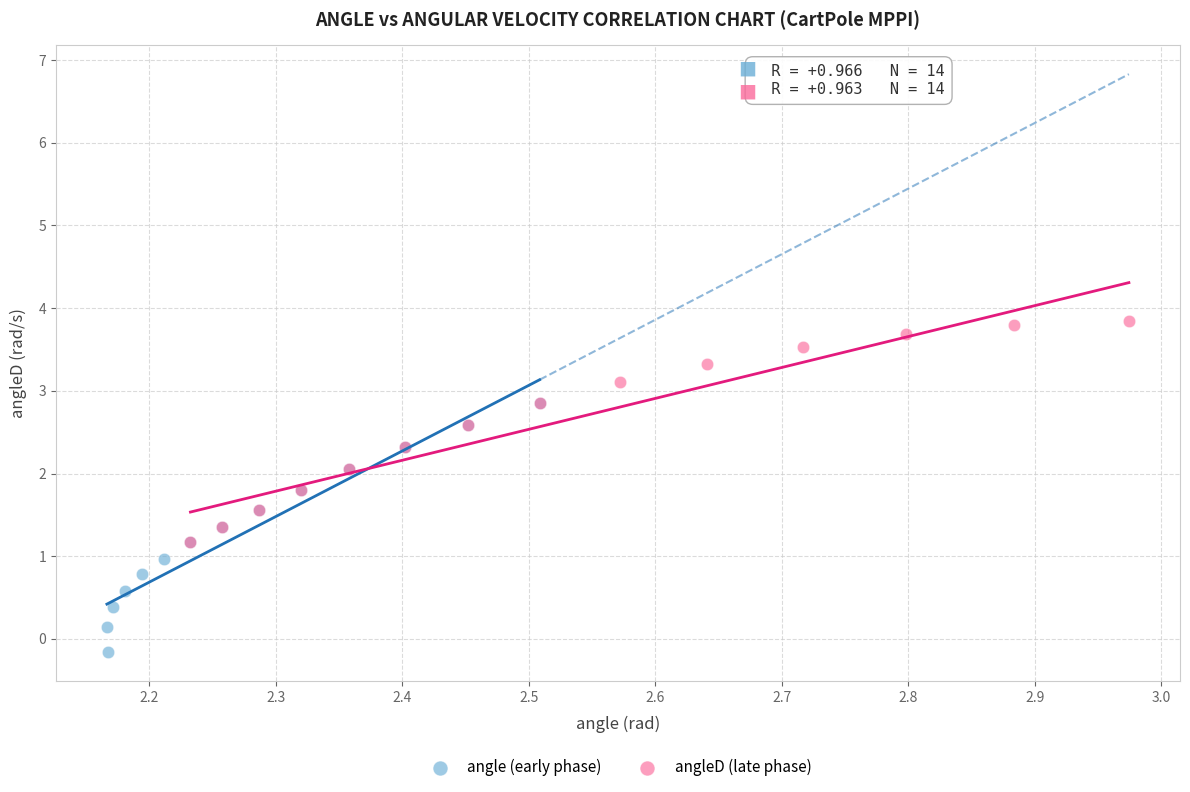

Which series has the largest Y range (max minus min)?

angle (early phase)